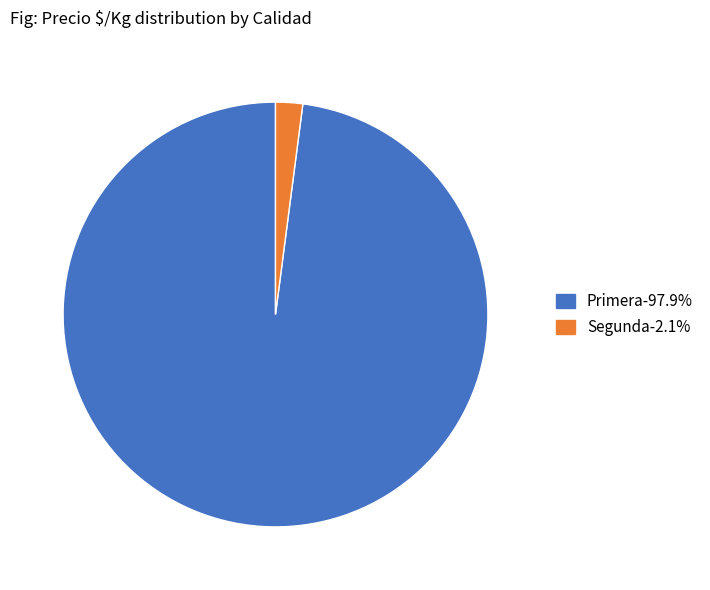

Is there a majority slice in this chart?

Yes